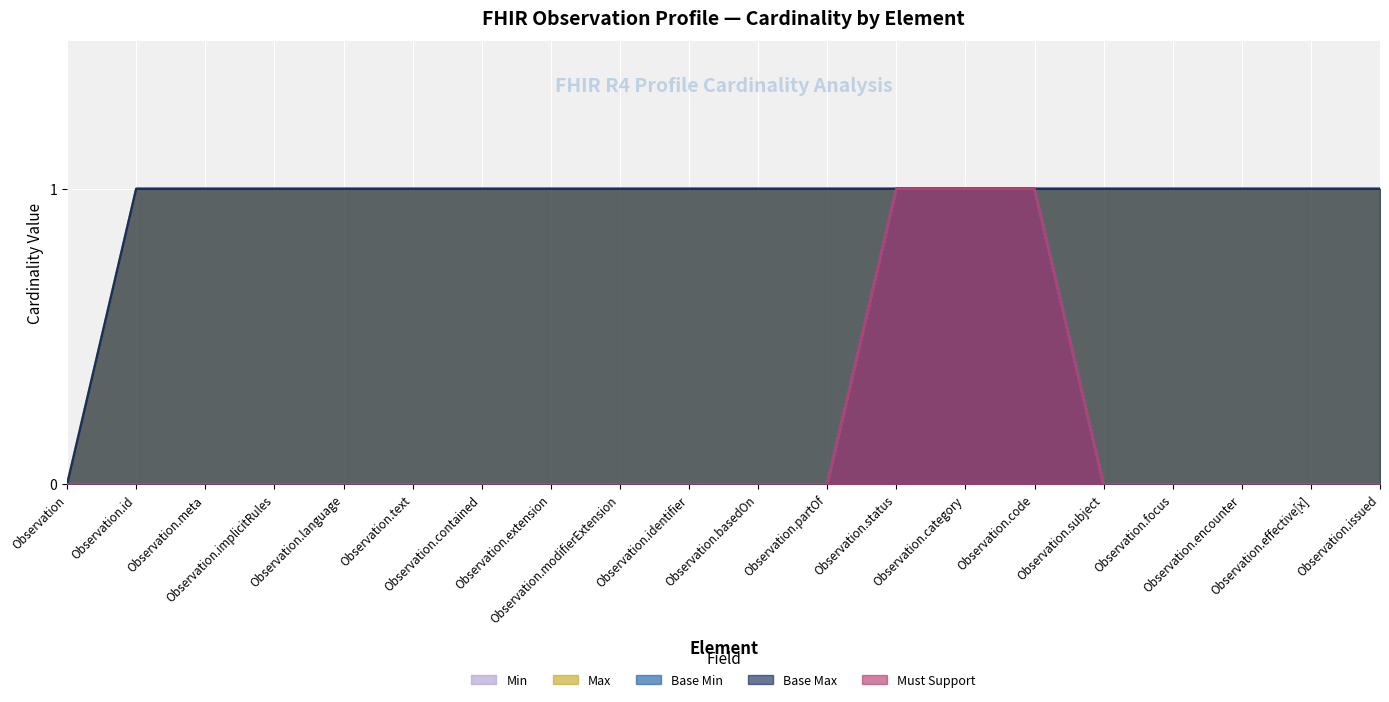

The value of Base Min at Observation.focus is 0. True or false?

True